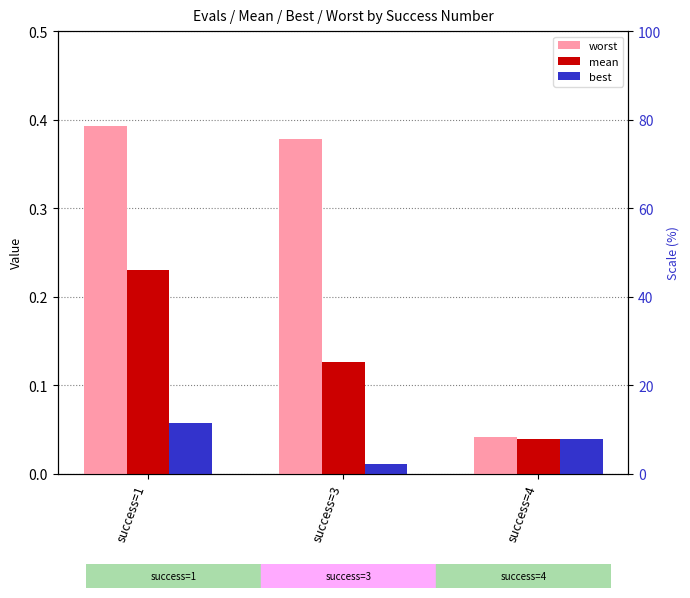

At how many categories does at least one series exceed 0?

3